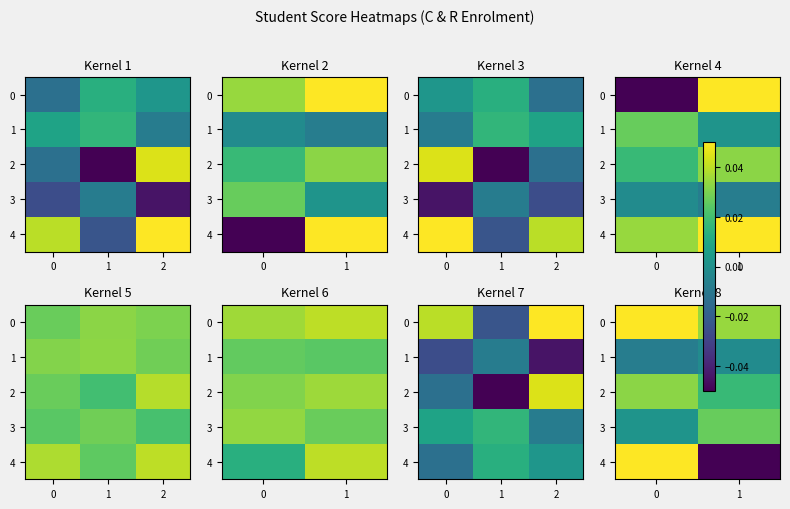

The value of row_4 at 0 is 0.1. True or false?

False